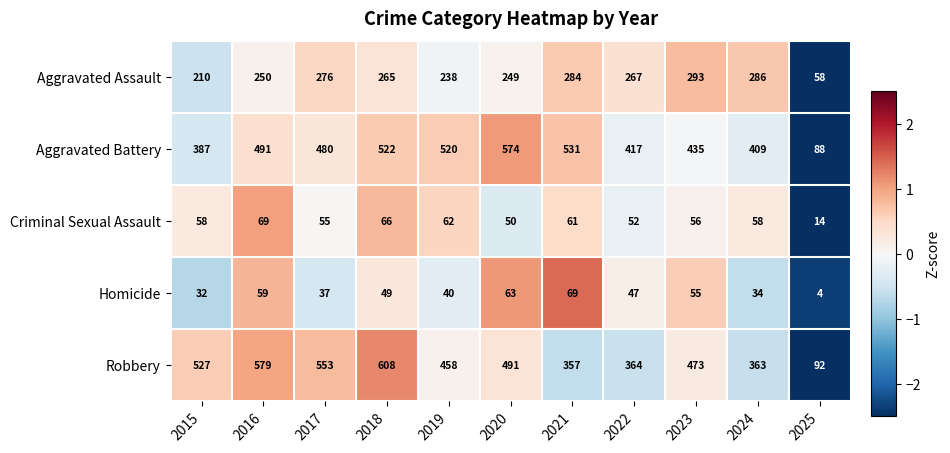

Rank the series at 2016 from highest to lowest value.

Robbery, Aggravated Battery, Aggravated Assault, Criminal Sexual Assault, Homicide